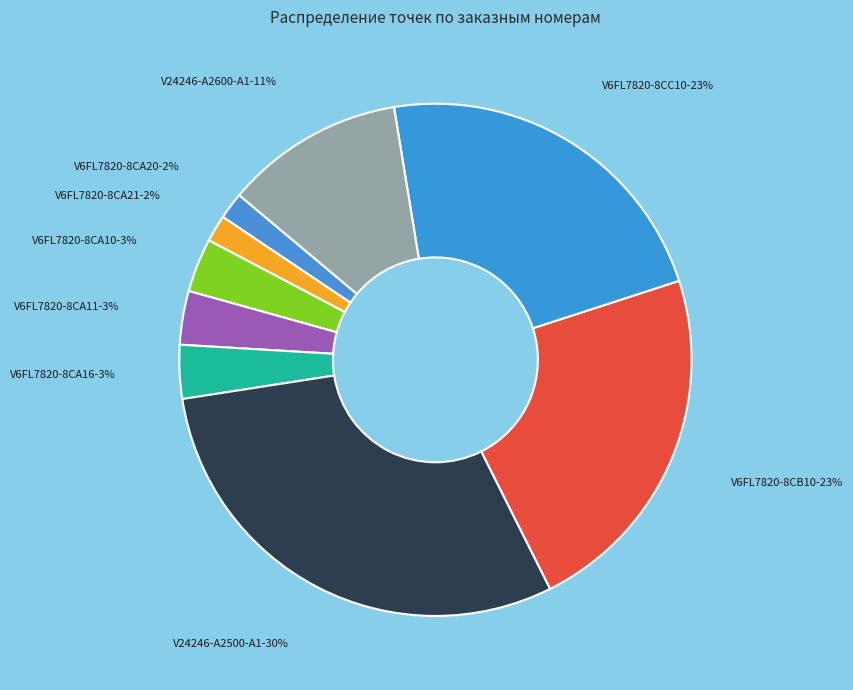

How many slices are in this pie chart?

9